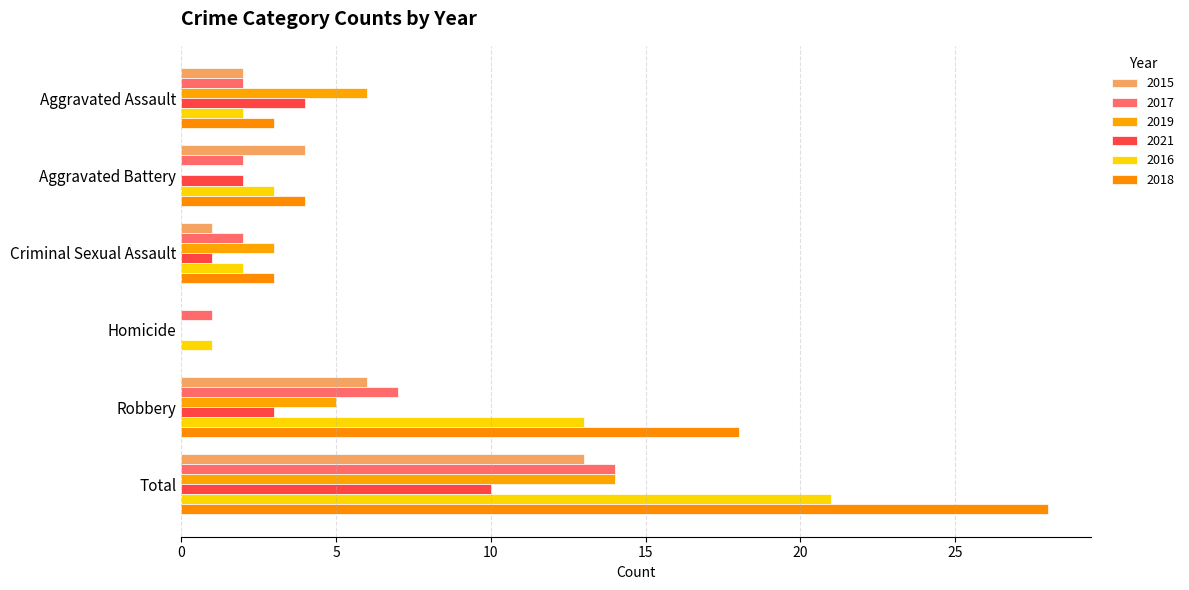

Reading left to right, list all the values displayed in this chart.

2015: 2	4	1	0	6	13
2017: 2	2	2	1	7	14
2019: 6	0	3	0	5	14
2021: 4	2	1	0	3	10
2016: 2	3	2	1	13	21
2018: 3	4	3	0	18	28